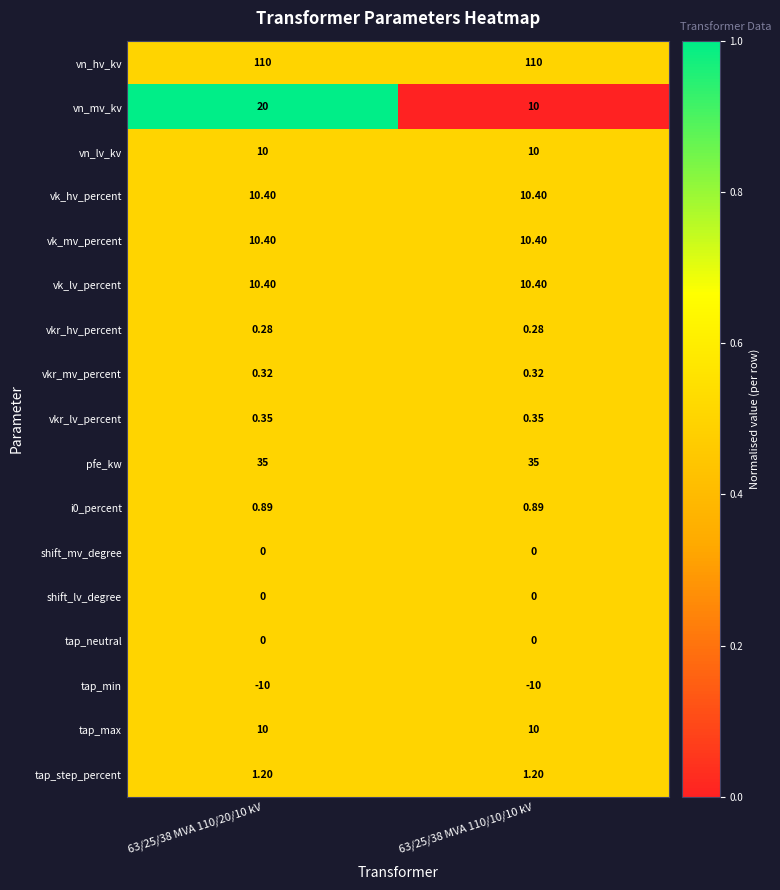

Which series has the largest total across all categories?

vn_hv_kv